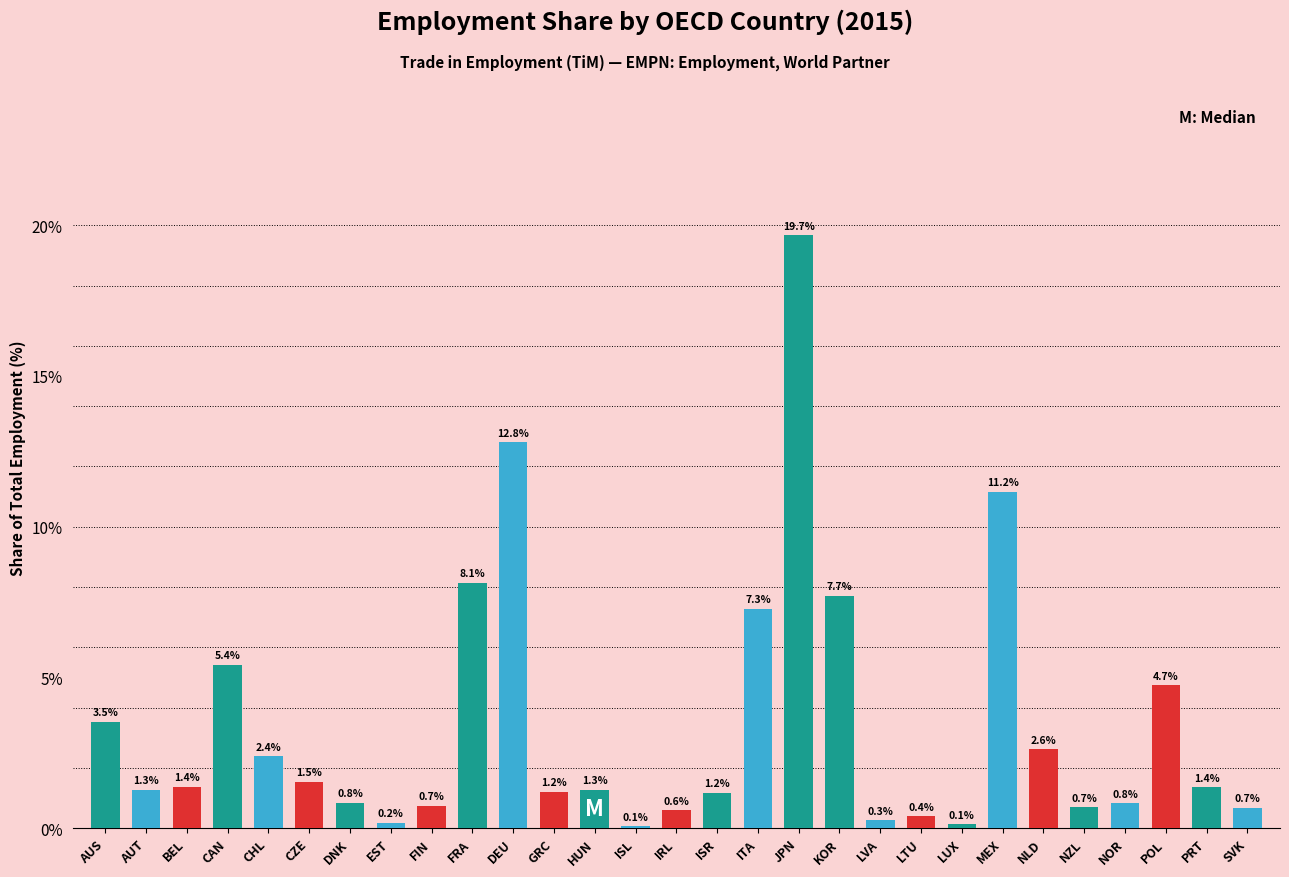

Reading left to right, what are all the values shown in this chart?

AUS=3.5	AUT=1.3	BEL=1.4	CAN=5.4	CHL=2.4	CZE=1.5	DNK=0.8	EST=0.2	FIN=0.7	FRA=8.1	DEU=12.8	GRC=1.2	HUN=1.3	ISL=0.1	IRL=0.6	ISR=1.2	ITA=7.3	JPN=19.7	KOR=7.7	LVA=0.3	LTU=0.4	LUX=0.1	MEX=11.2	NLD=2.6	NZL=0.7	NOR=0.8	POL=4.7	PRT=1.4	SVK=0.7